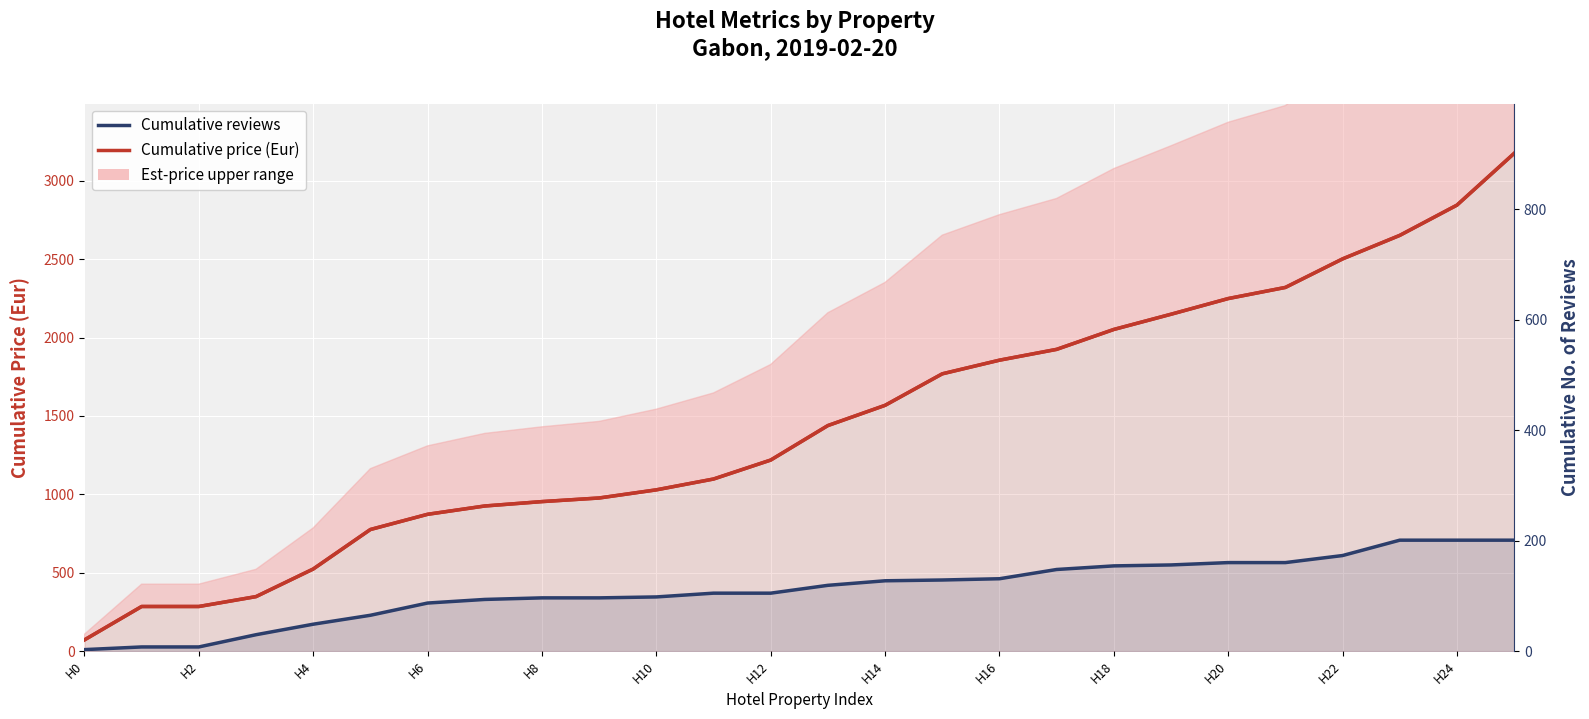

Is it true that Cumulative reviews equals 385 at H22?

False